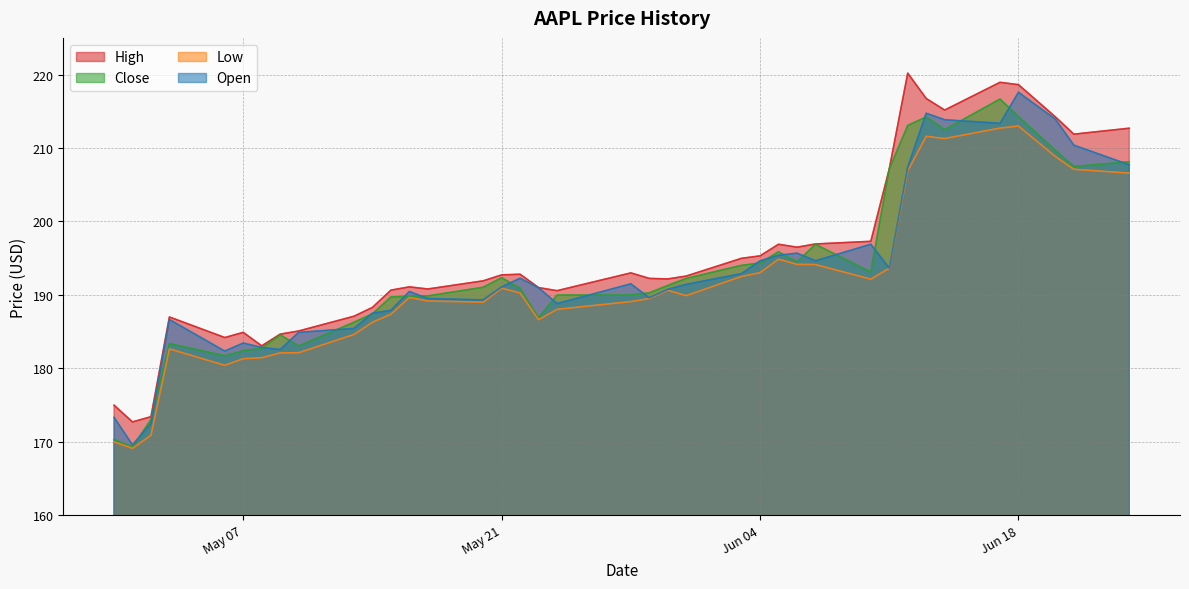

True or false: Low and High cross at least once.

False